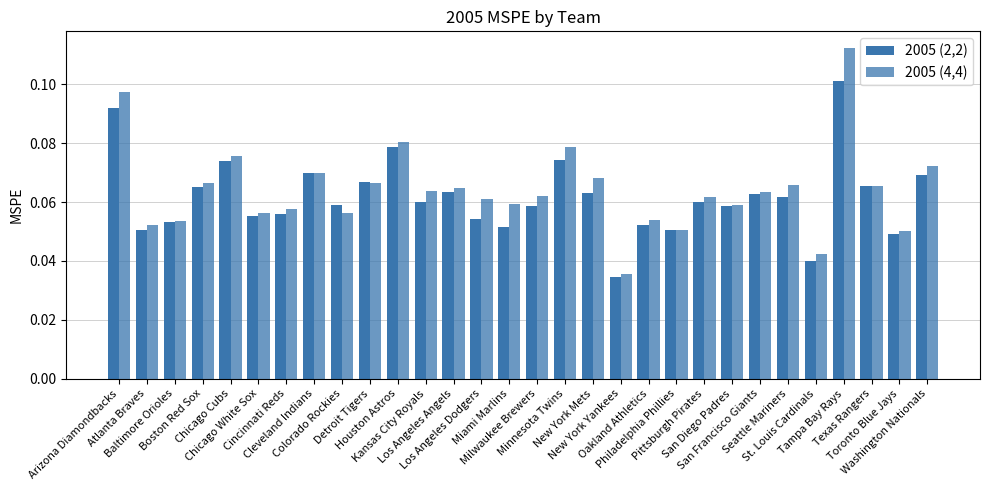

Are the bars horizontal?

No